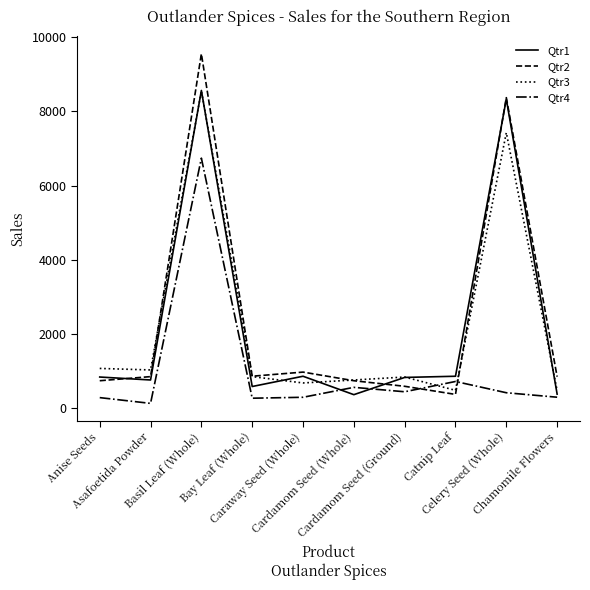

At how many categories does at least one series exceed 6287?

2